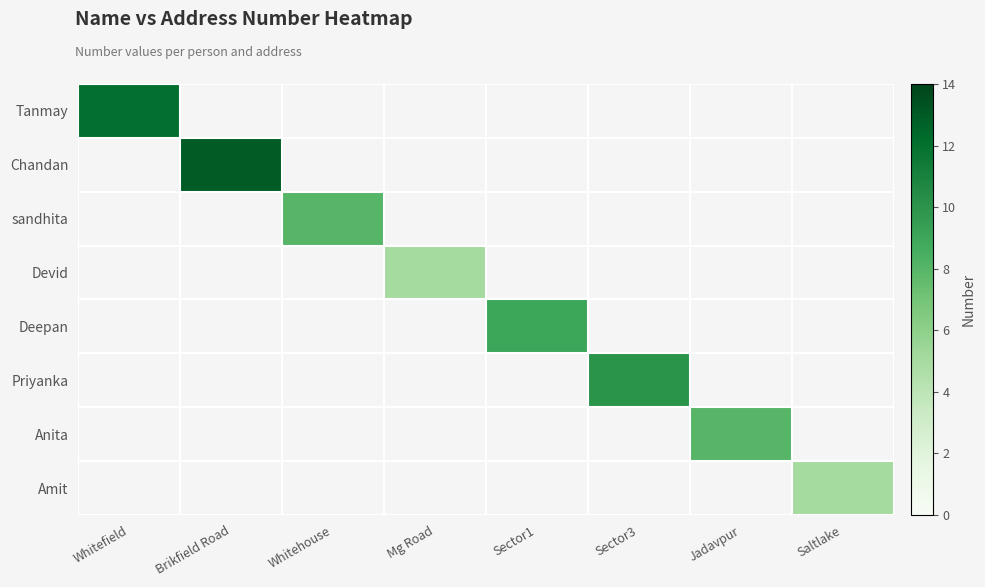

Rank the series at Jadavpur from lowest to highest value.

Tanmay, Chandan, sandhita, Devid, Deepan, Priyanka, Anita, Amit